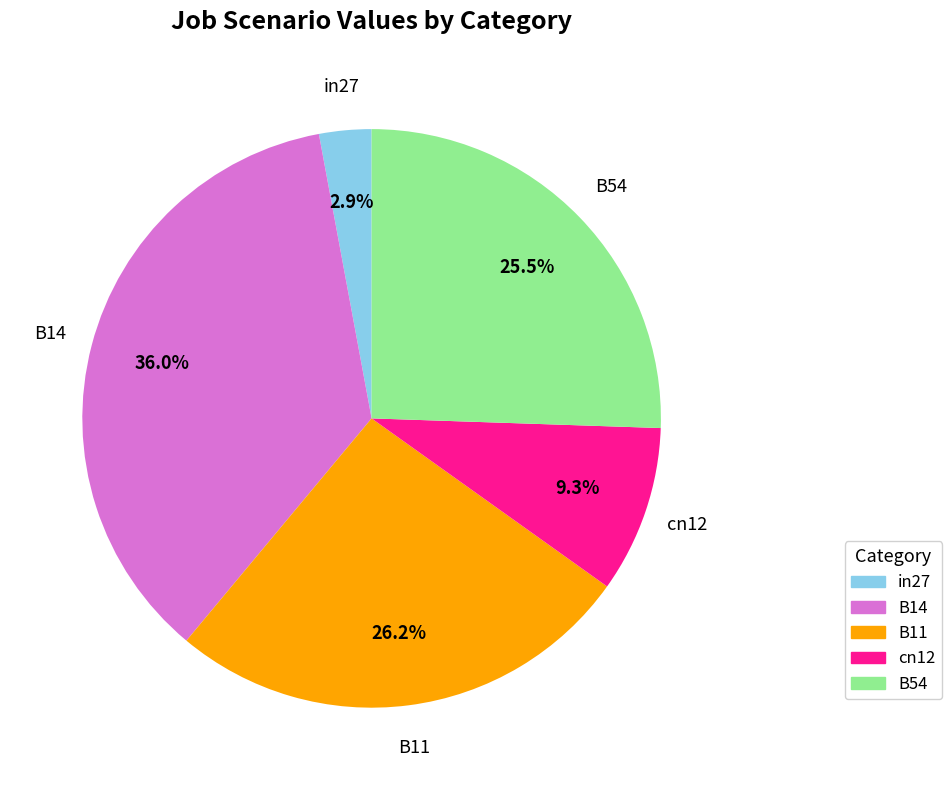

Is it true that B54 is 37% of the pie?

False